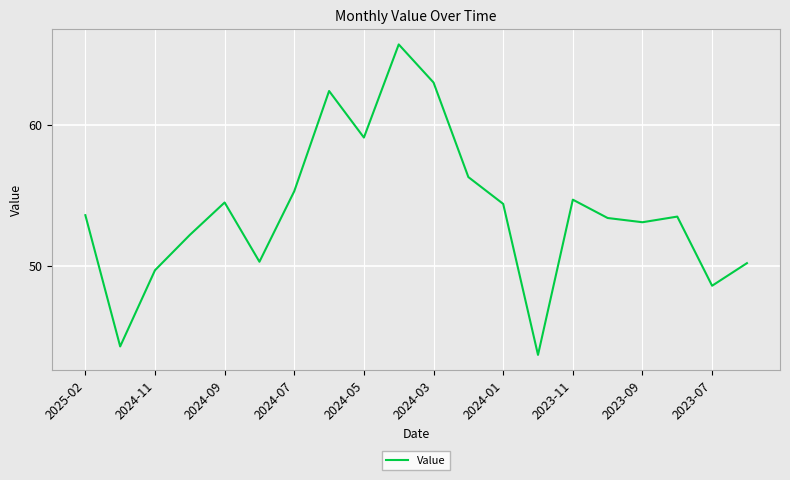

What is the difference between the maximum and minimum values?

22.0